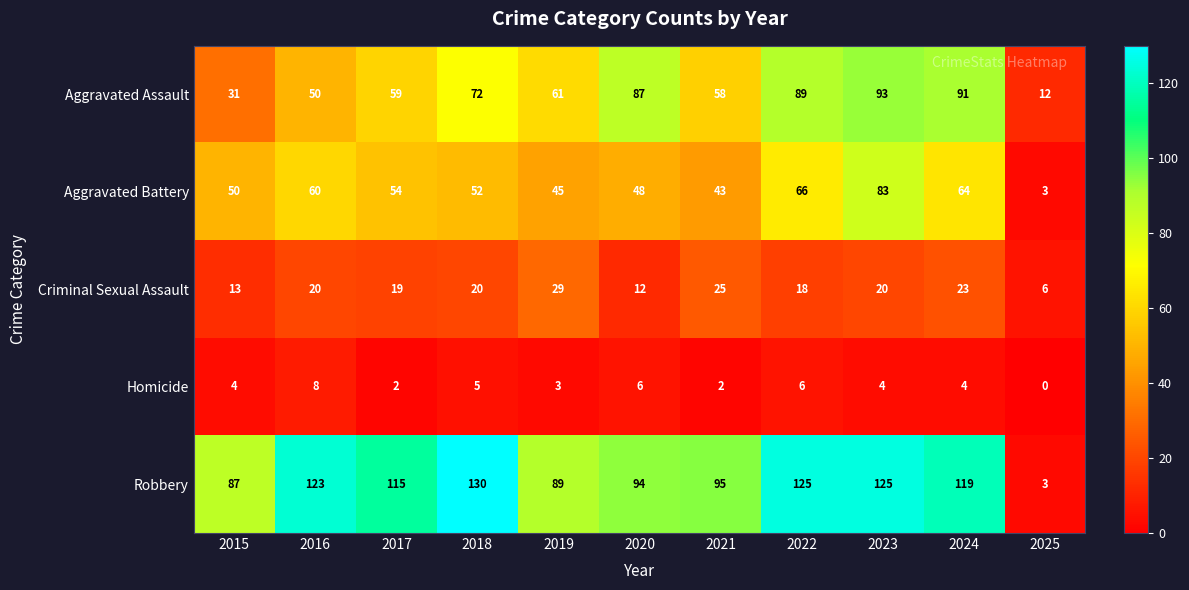

How many data points does each series have?

11